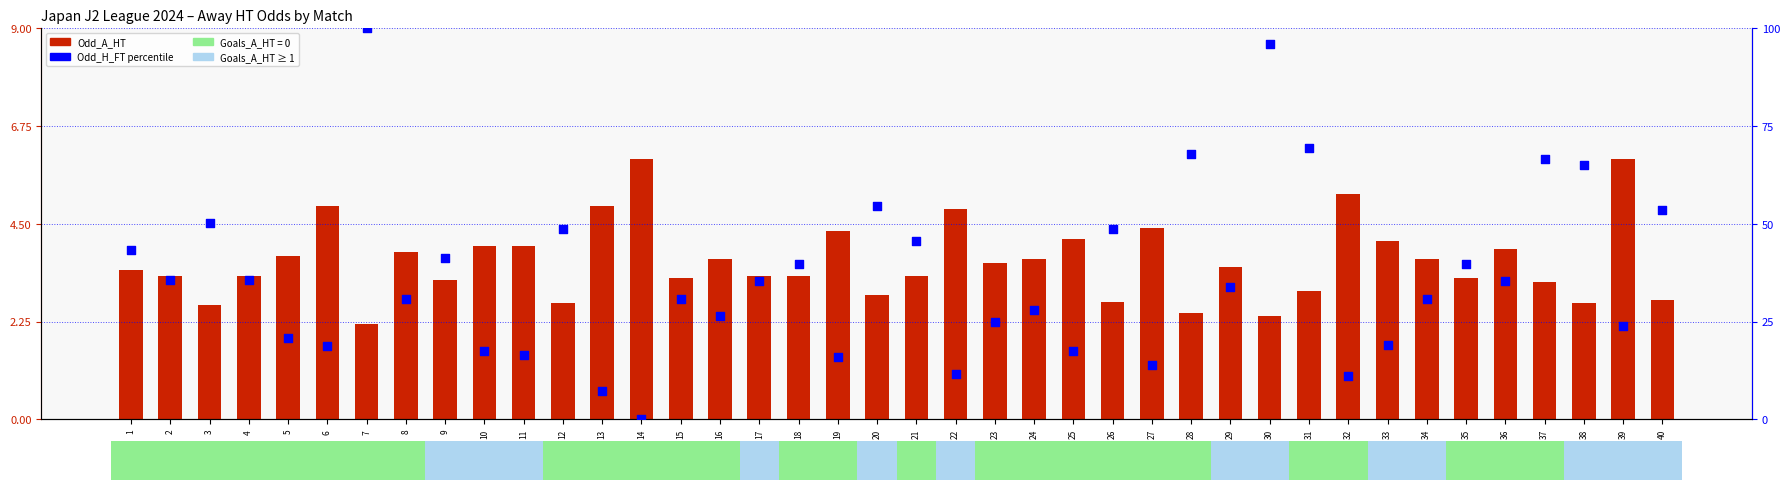

At how many categories does at least one series exceed 29?

24